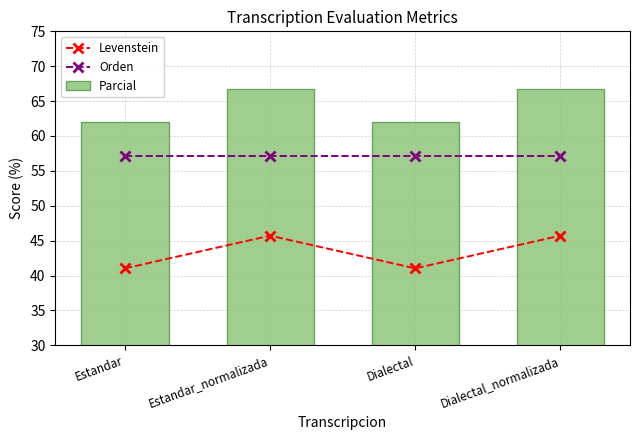

What is the maximum value shown in the chart?

66.7